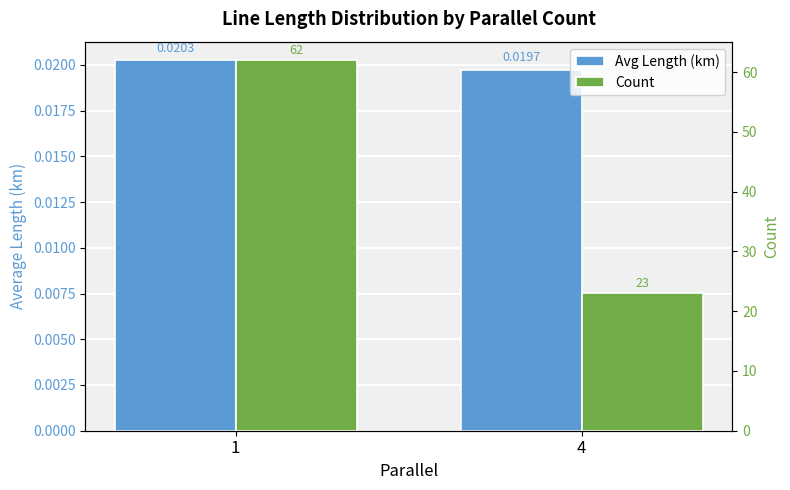

At how many categories does at least one series exceed 6?

2